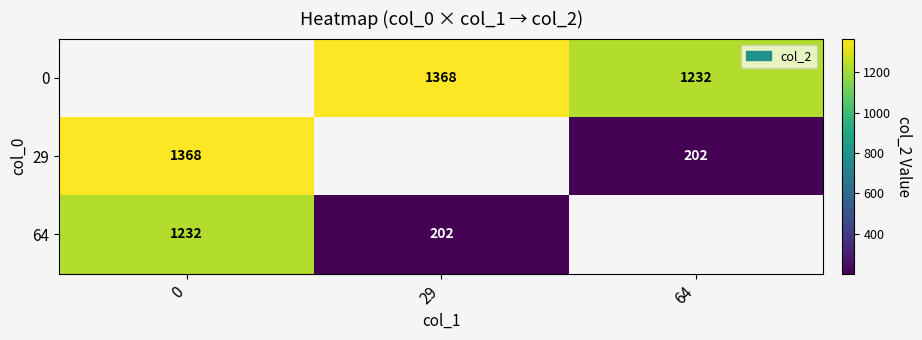

The 0 series shows 1232 at 64. True or false?

True